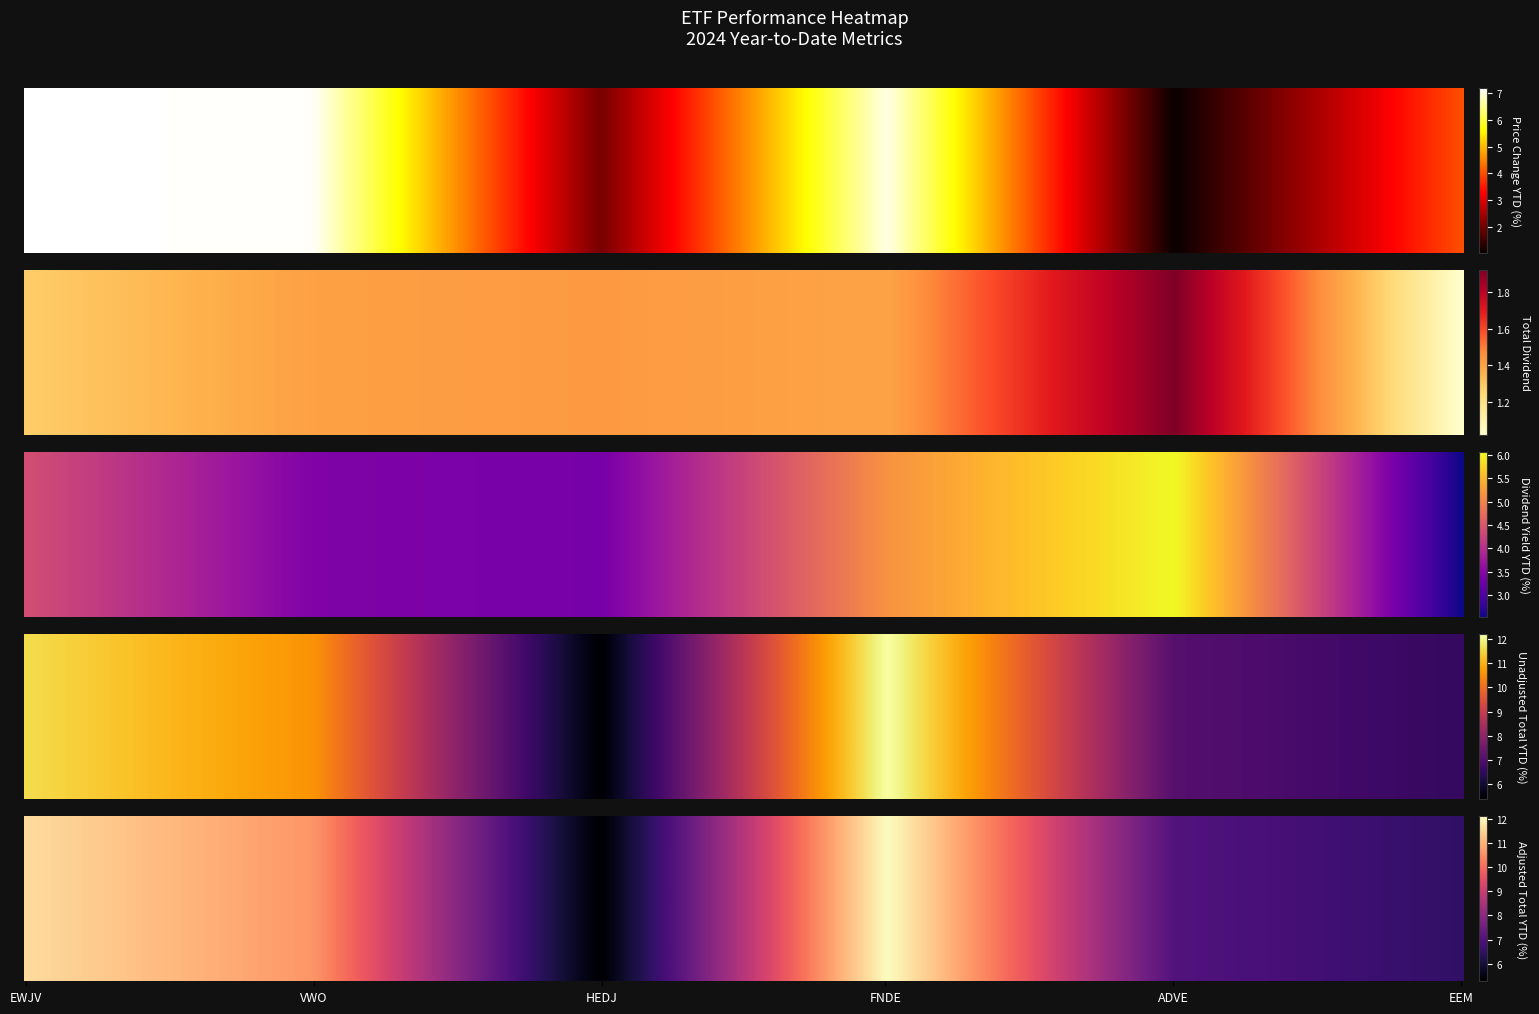

At which label does Price Change YTD (%) first exceed 7?

EWJV